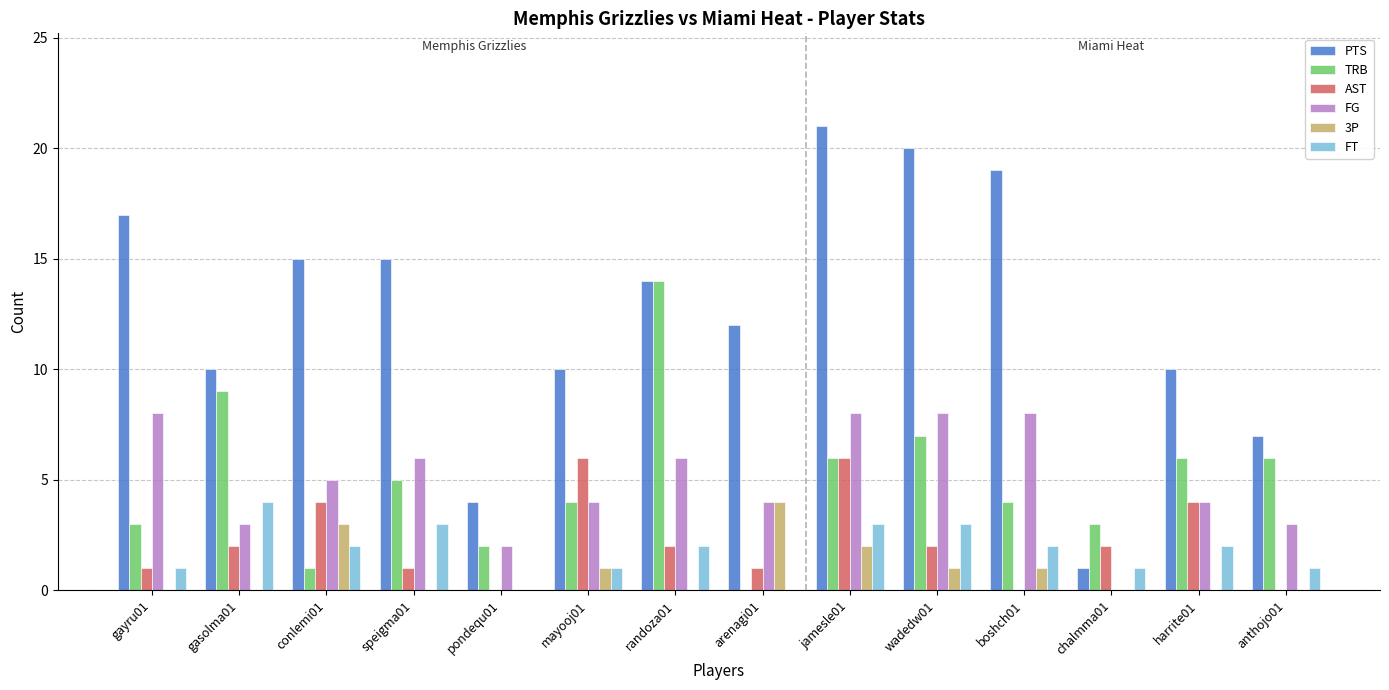

What are all the series names shown in the legend?

PTS, TRB, AST, FG, 3P, FT